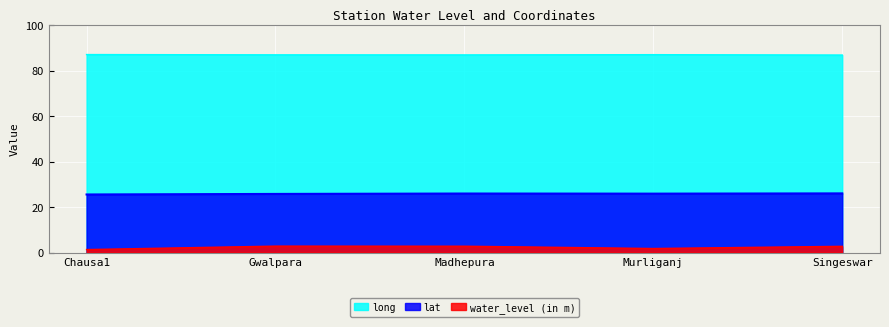

How many values in the water_level (in m) series are below 2?

2